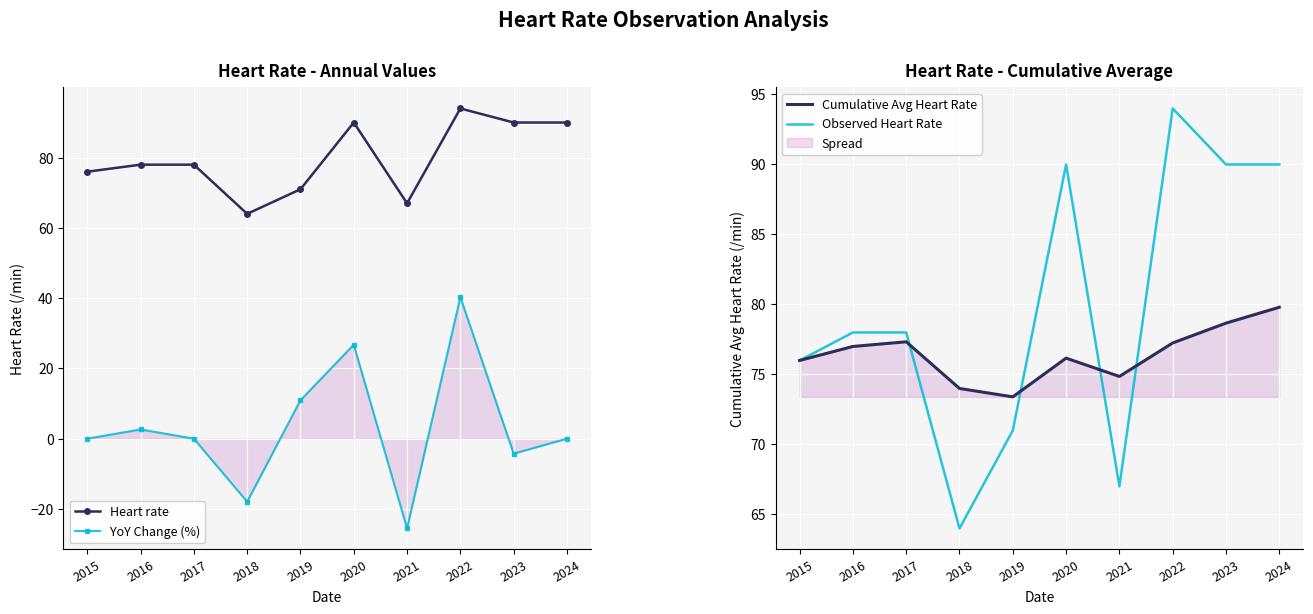

The YoY Change (%) series shows 57.5 at 2022. True or false?

False